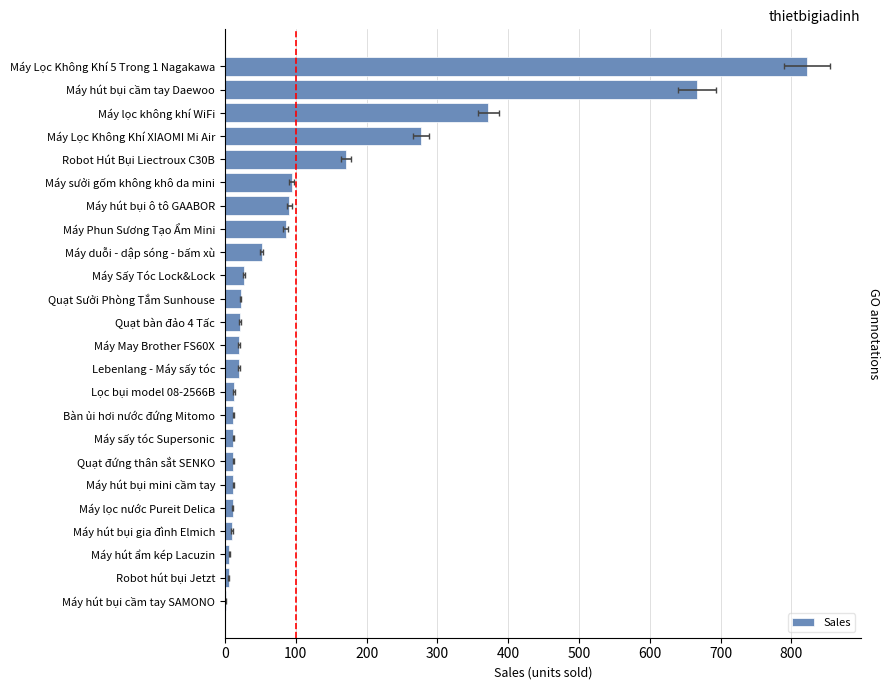

Reading left to right, what are all the values shown in this chart?

1	5	6	10	11	12	12	12	12	13	20	20	21	22	27	52	86	91	94	171	277	372	667	822